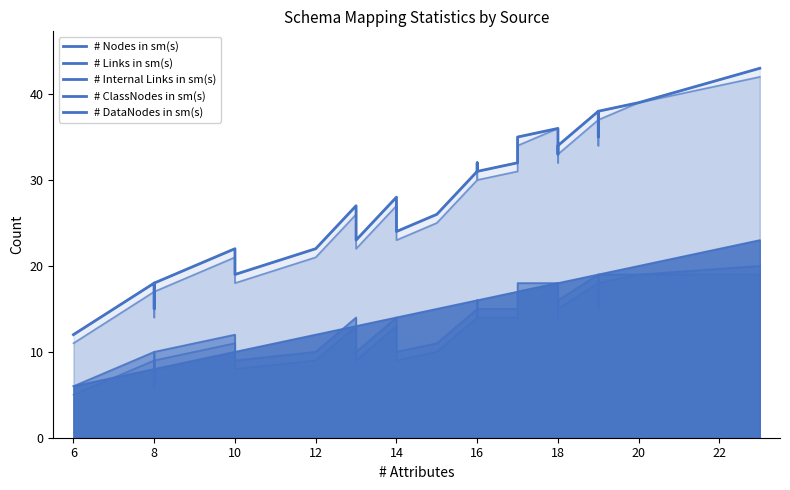

At s28, list the series in order from largest to smallest.

# Nodes in sm(s), # Links in sm(s), # DataNodes in sm(s), # ClassNodes in sm(s), # Internal Links in sm(s)